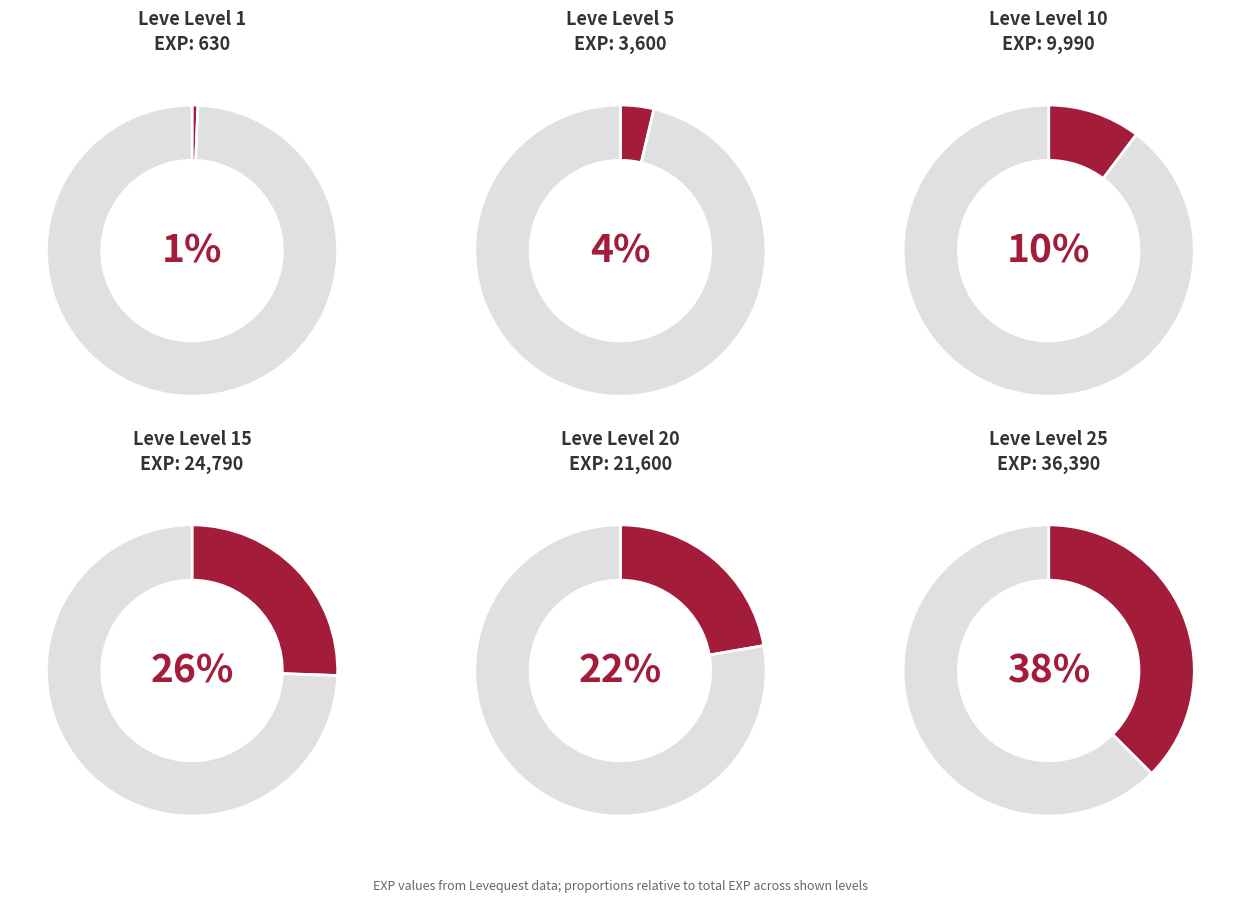

Which slice is the largest?

Leve Level 25